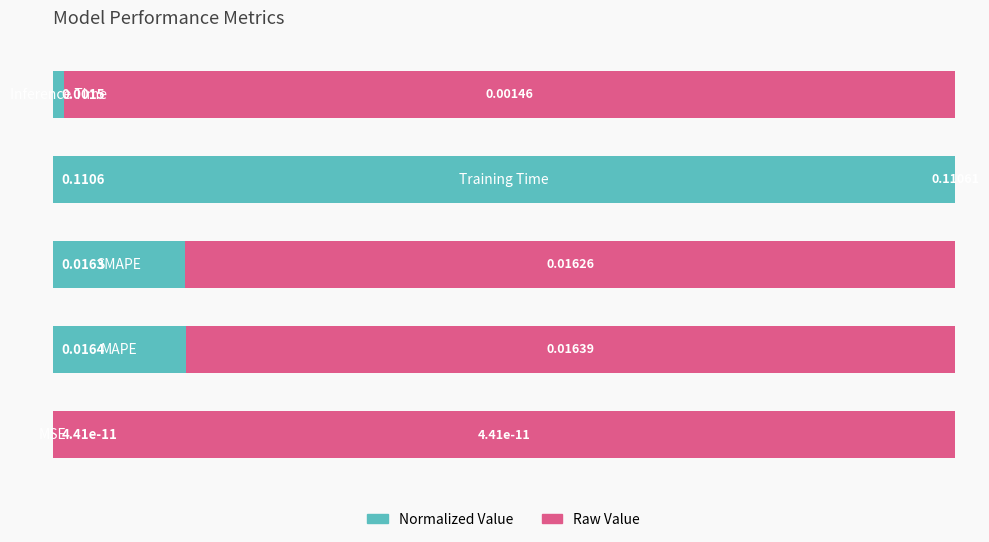

The value at 2 is 0.1. True or false?

True